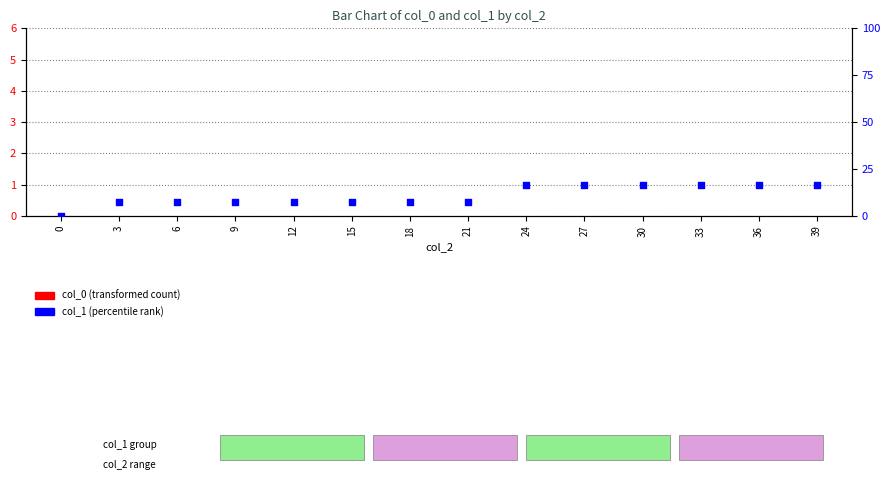

Which series has the largest total across all categories?

col_1 (percentile rank)